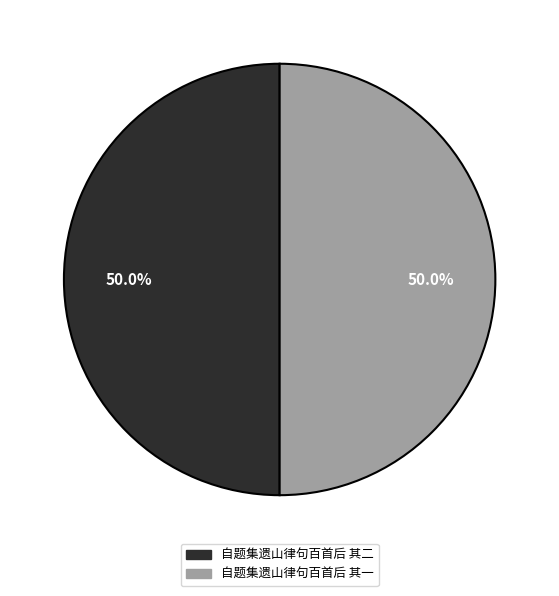

Approximately how many times larger is the value at 自题集遗山律句百首后 其一 compared to 自题集遗山律句百首后 其二?

1.0